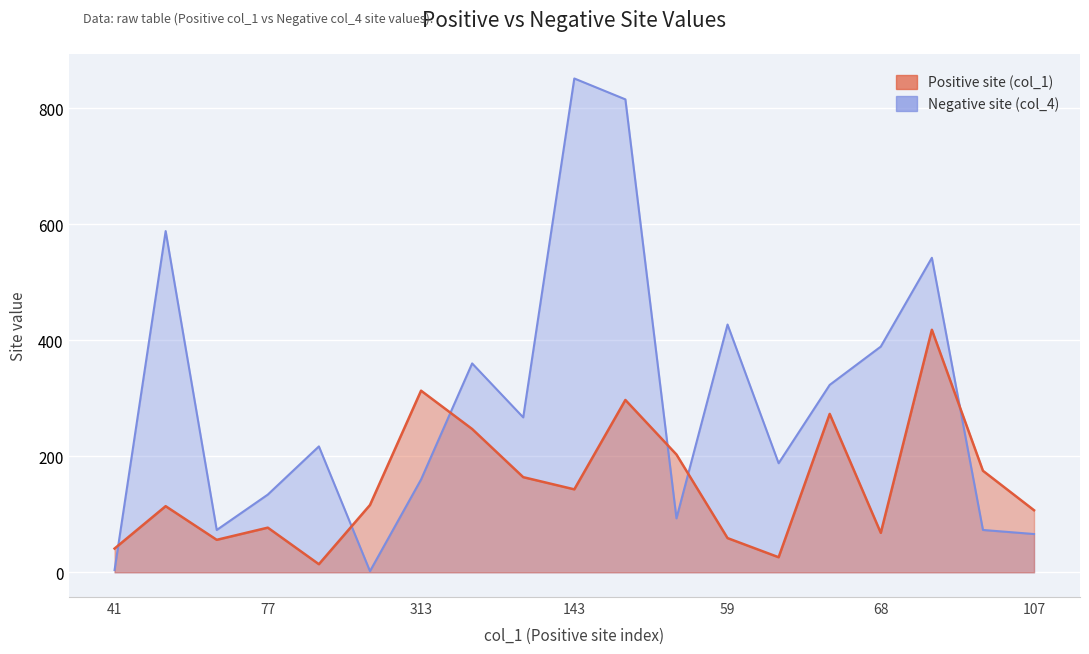

How many intersections are there between Positive site (col_1) and Negative site (col_4)?

6